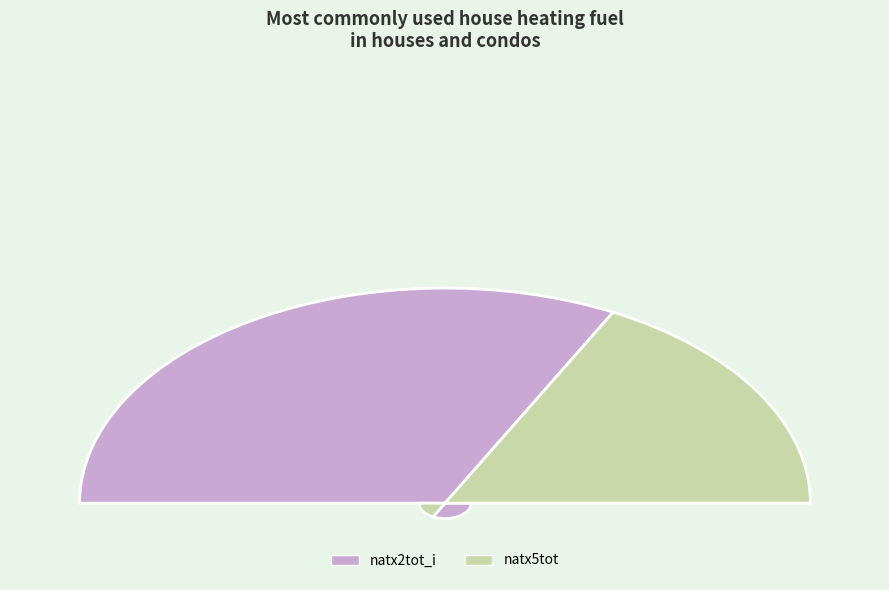

Count the number of slices in the pie.

2